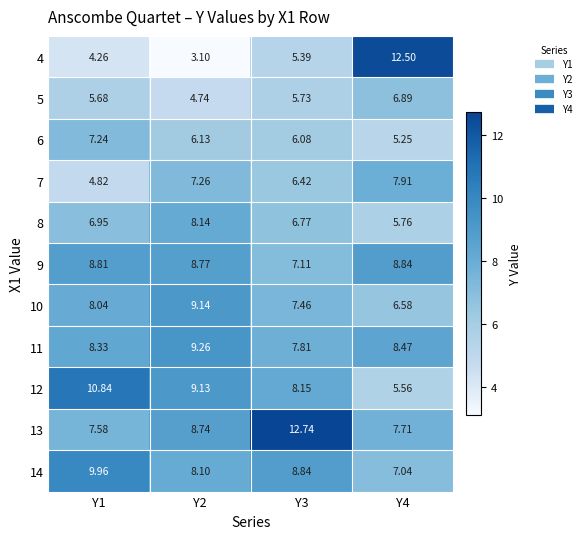

Is the value of 11 at Y1 greater than the value of 4 at Y1?

Yes